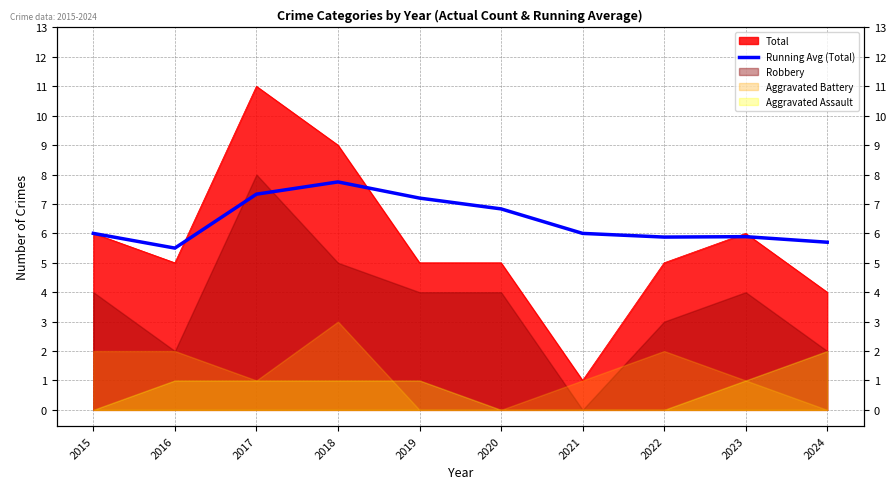

What is the change in value from 2019 to 2020?

-0.4